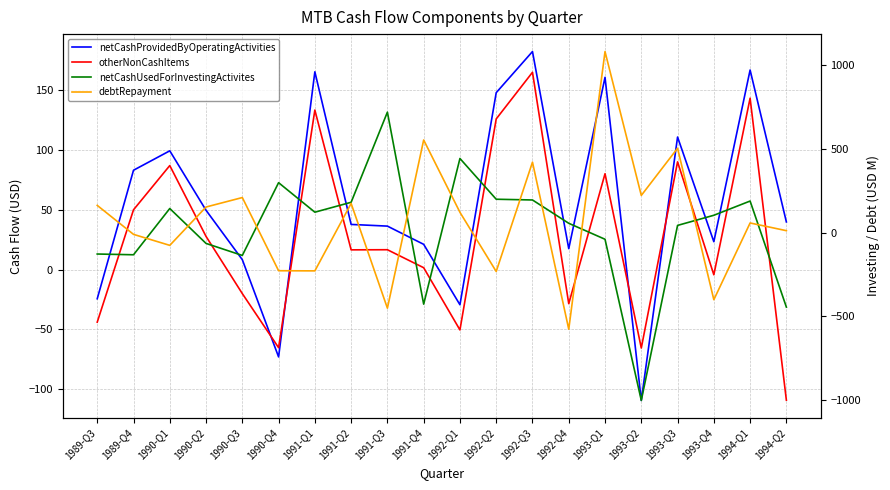

True or false: debtRepayment has more than 0 points higher than both neighbors.

True